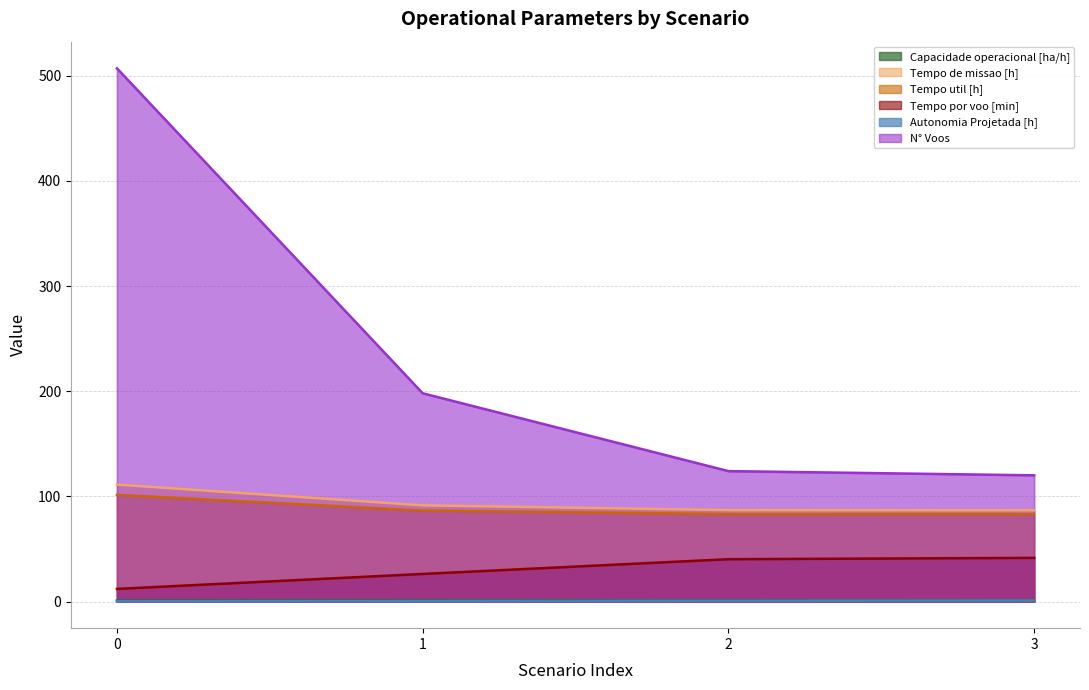

True or false: N° Voos has more than 2 interior local peaks.

False